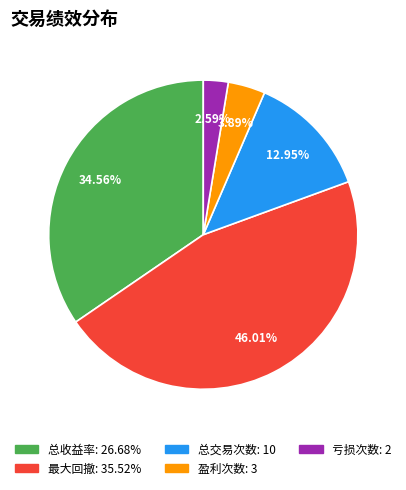

Count the number of slices in the pie.

5